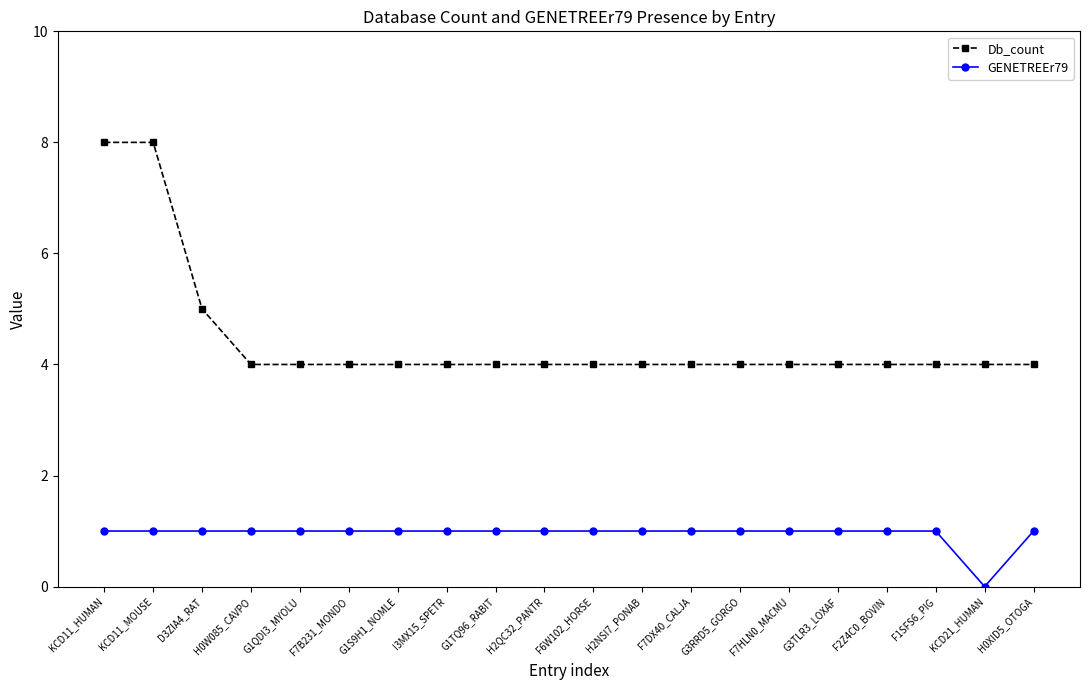

True or false: GENETREEr79 and Db_count intersect in this chart.

False